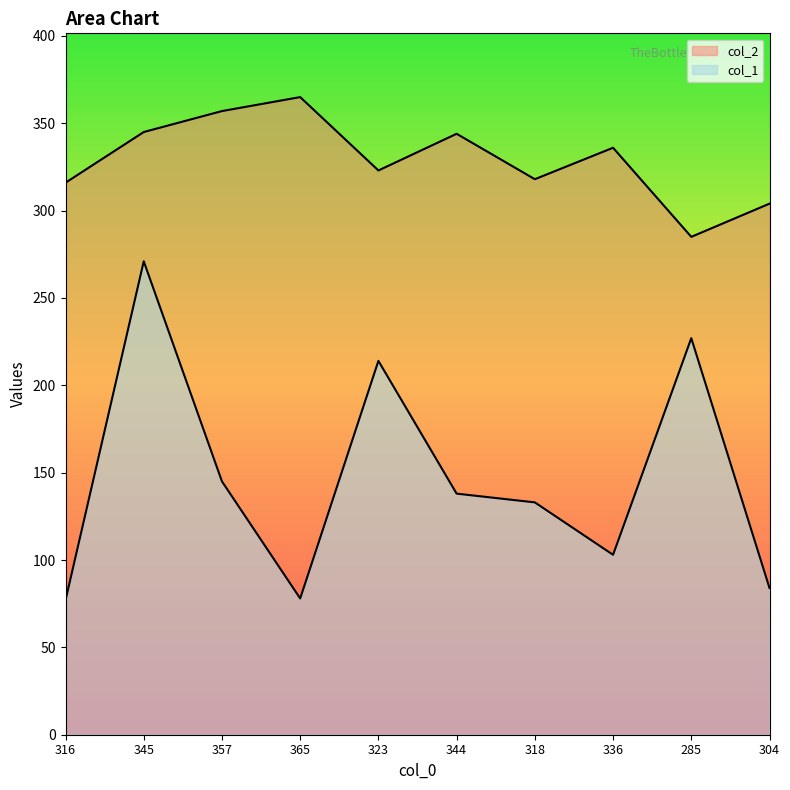

Which category has the highest value in the col_2 series?

365